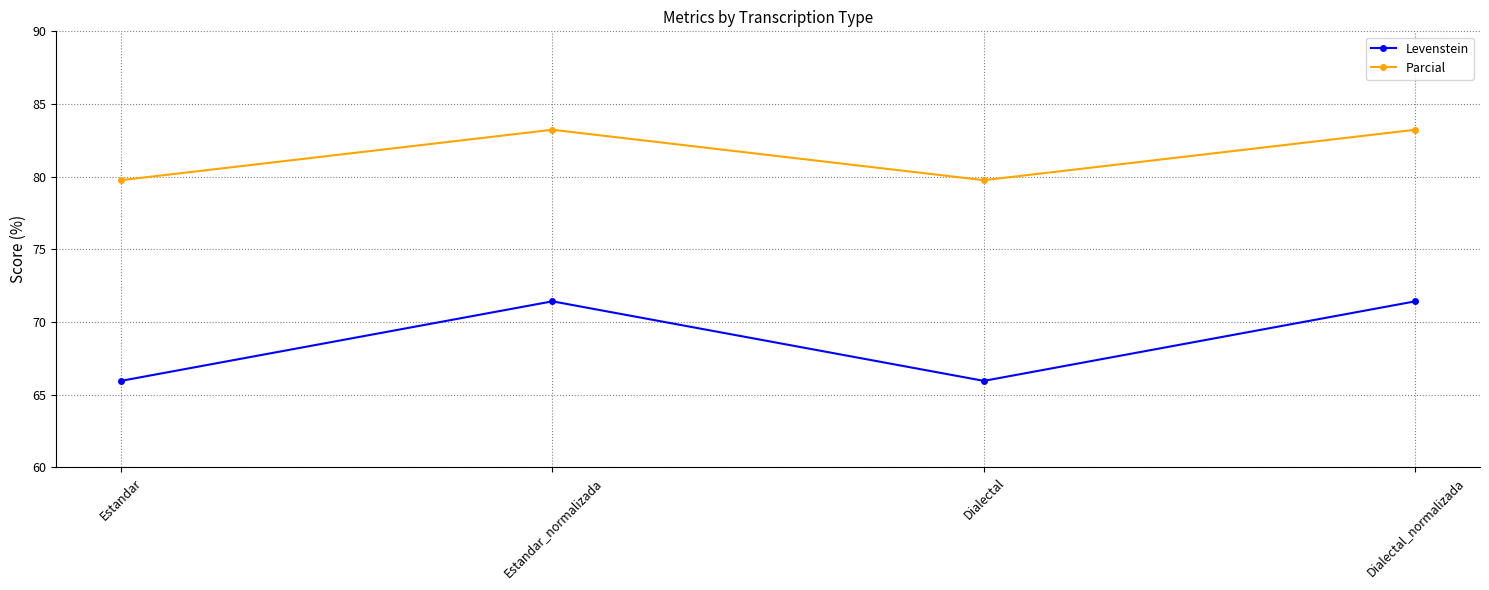

True or false: Levenstein and Parcial cross at least once.

False